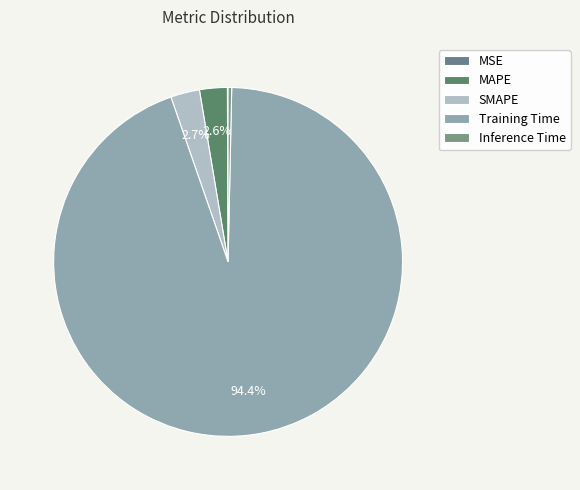

What percentage is the MAPE slice, to the nearest percent?

3%